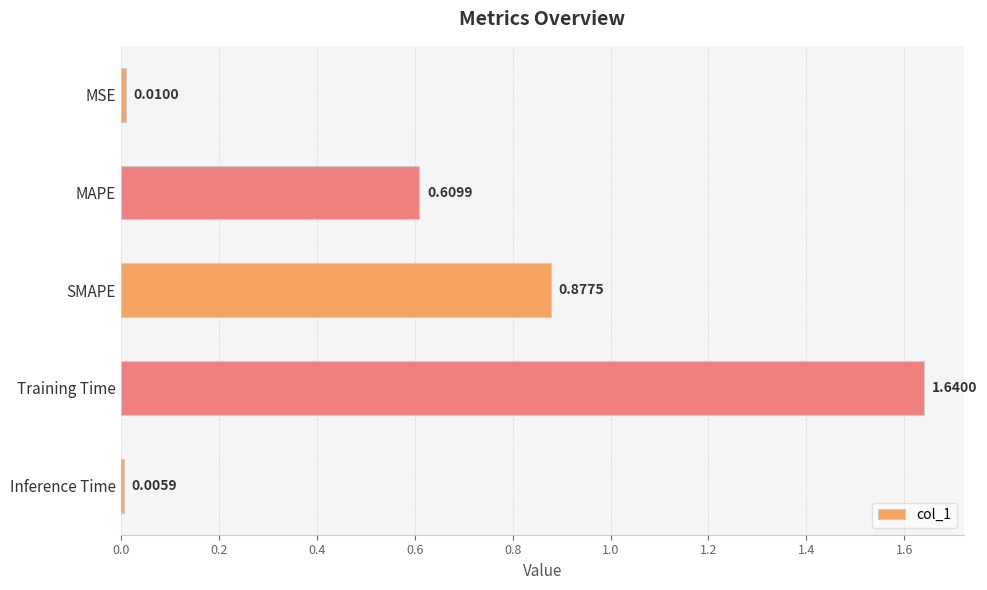

List the labels in order of value, largest first.

Training Time, SMAPE, MAPE, MSE, Inference Time